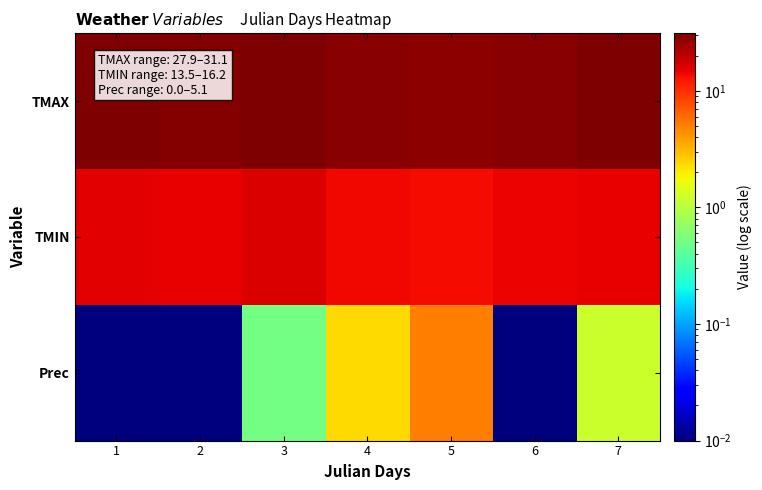

Which has a higher value, 7 or 3?

3